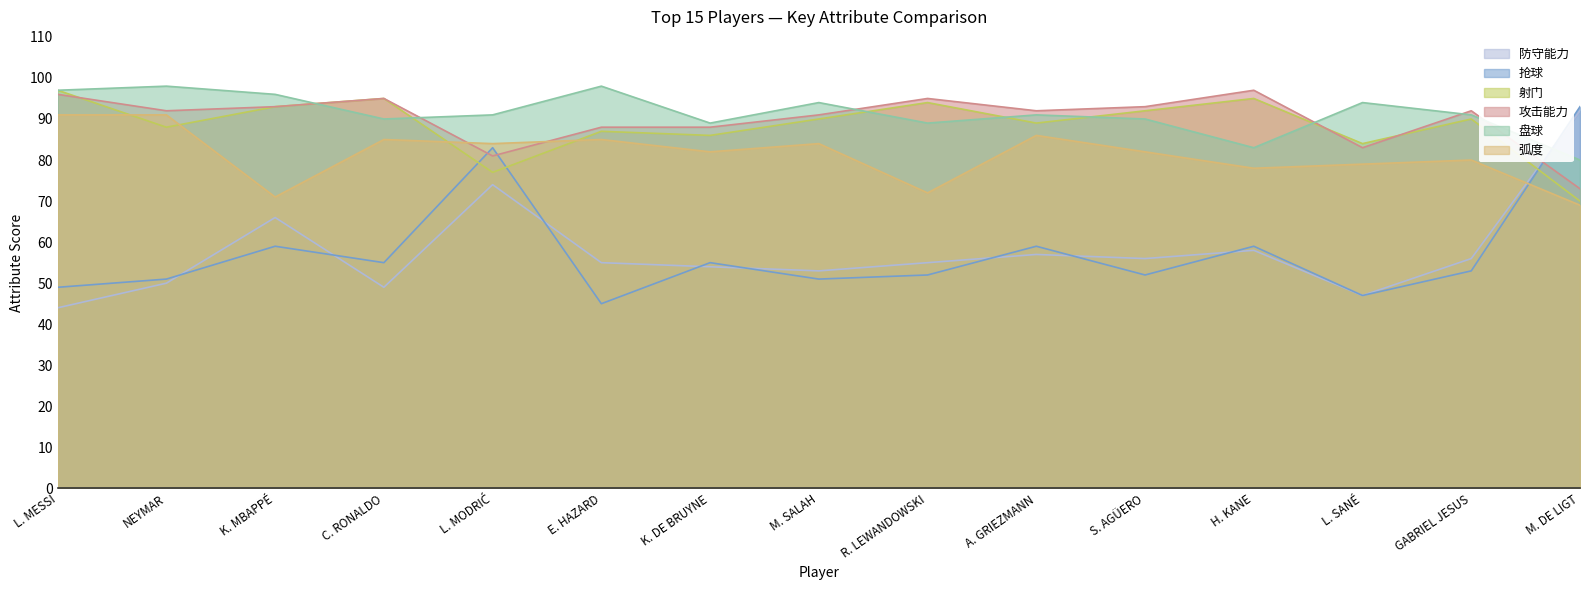

What is the label of the 4th point from the right?

H. KANE